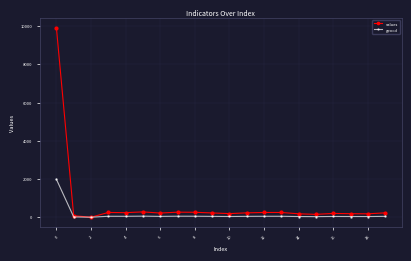

Which series has the largest range (max minus min)?

values